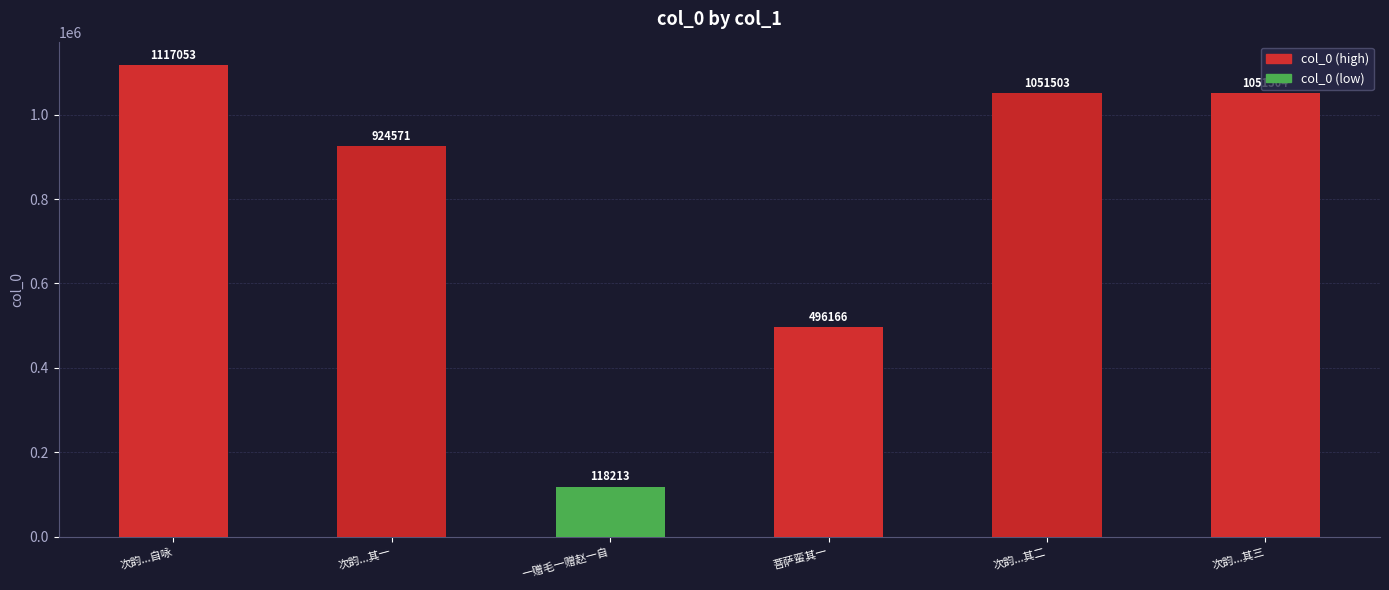

How many data points does each series have?

6